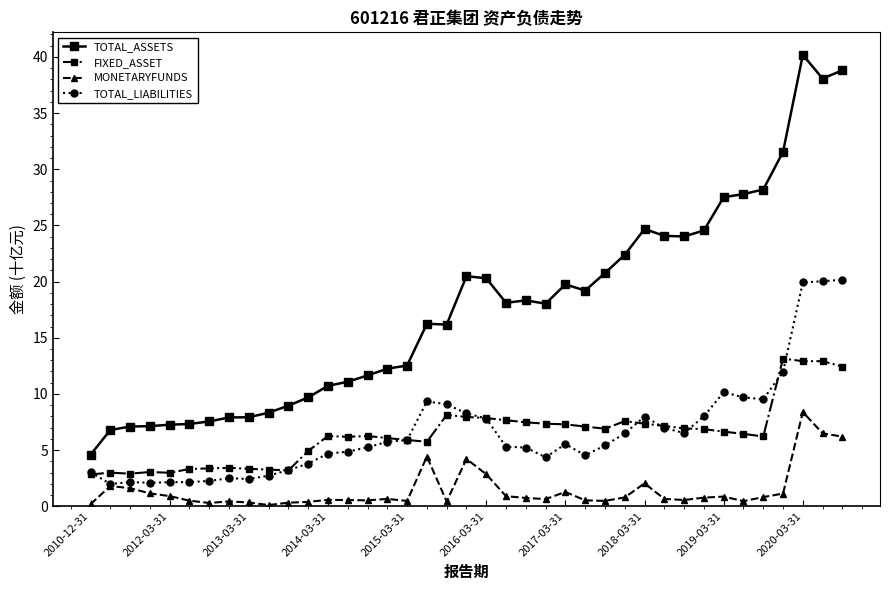

What is the average value of the MONETARYFUNDS series?

1.4